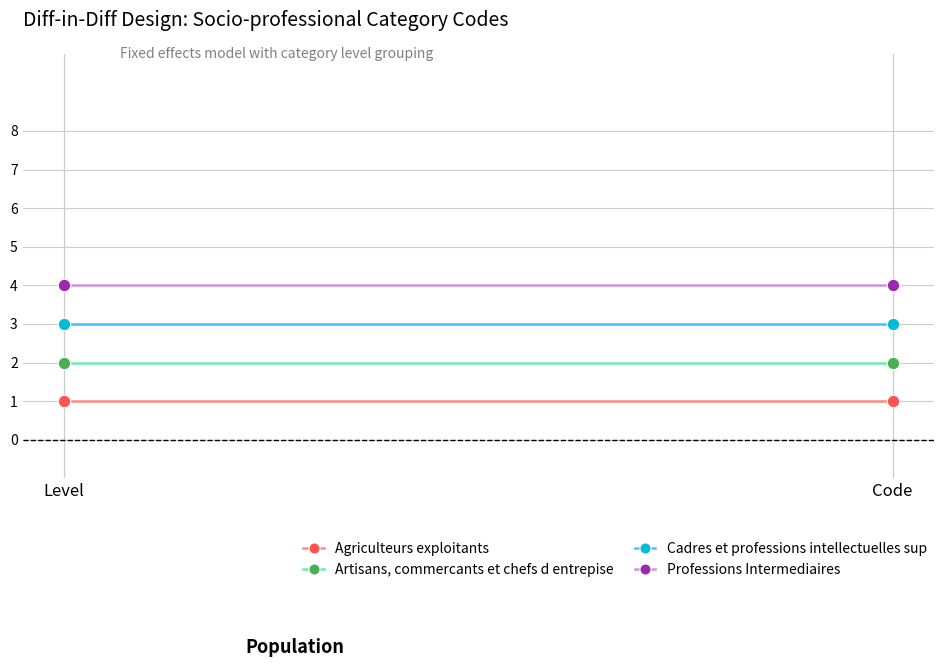

At which category is the sum across all series the highest?

Level